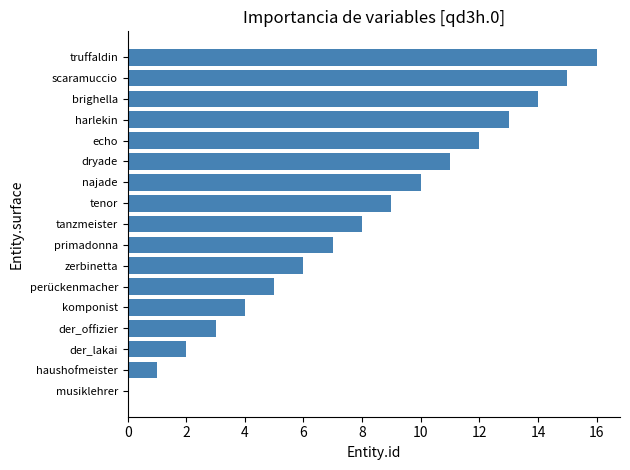

Is it true that the value at harlekin is 7?

False